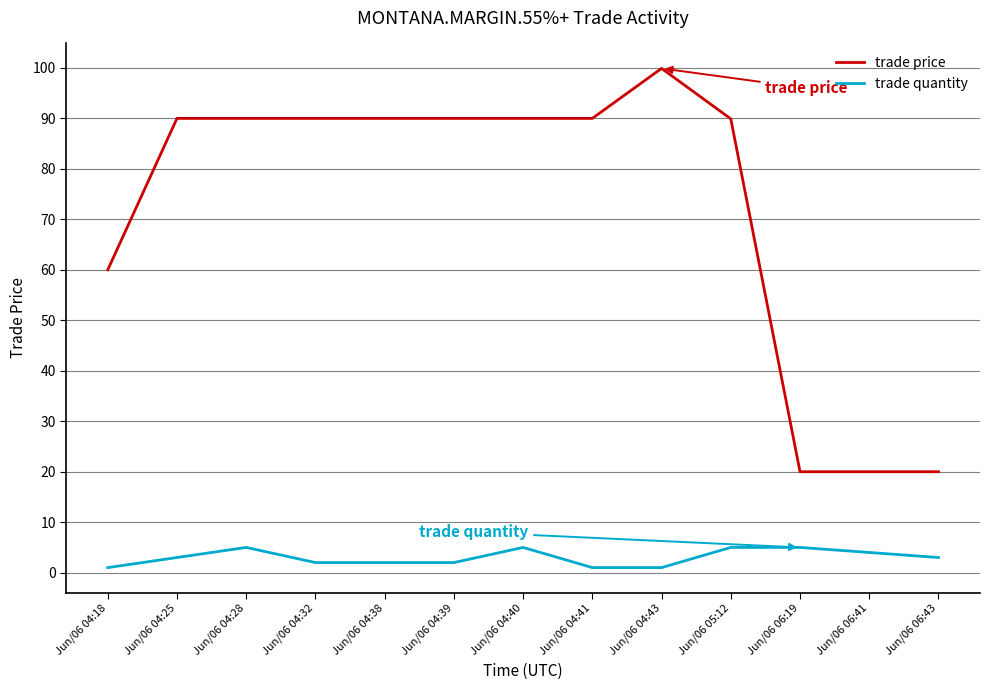

True or false: trade price and trade quantity intersect in this chart.

False